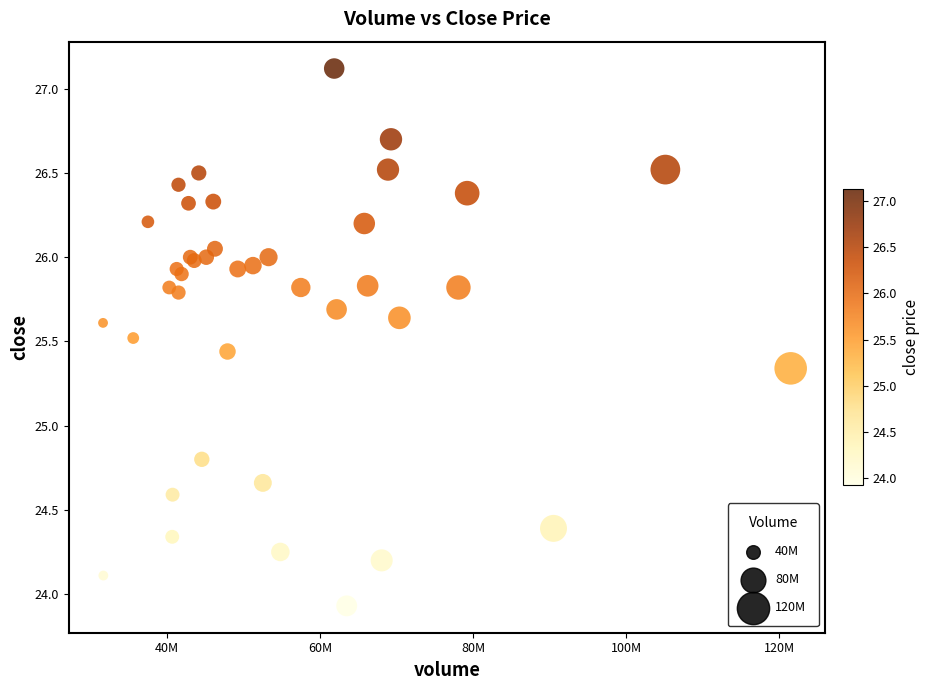

What Y value in the scatter plot is closest to 25?

24.8